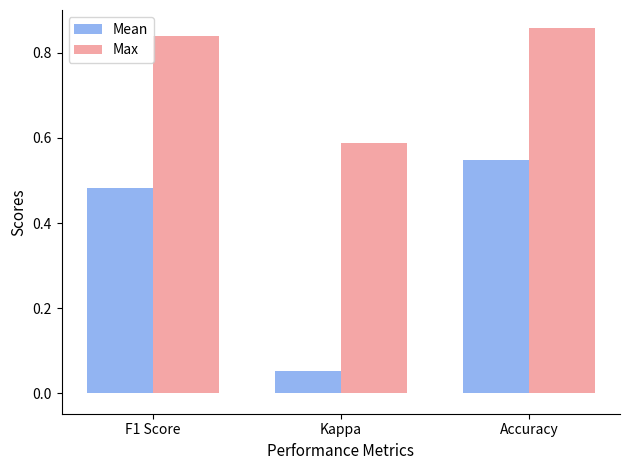

List the series in order of their overall mean, highest first.

Max, Mean